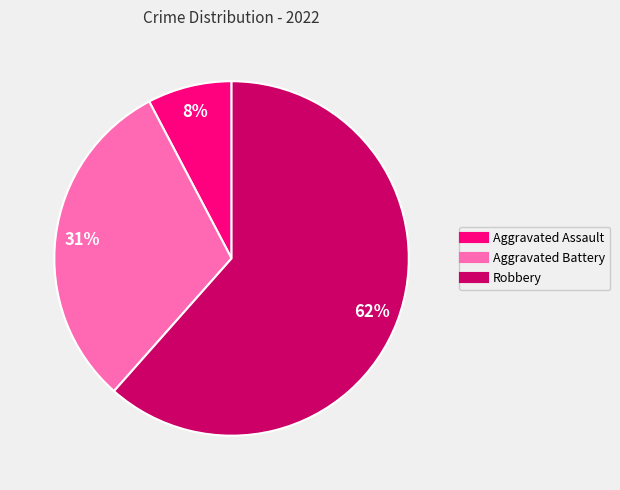

To the nearest percent, what portion does Aggravated Battery represent?

31%